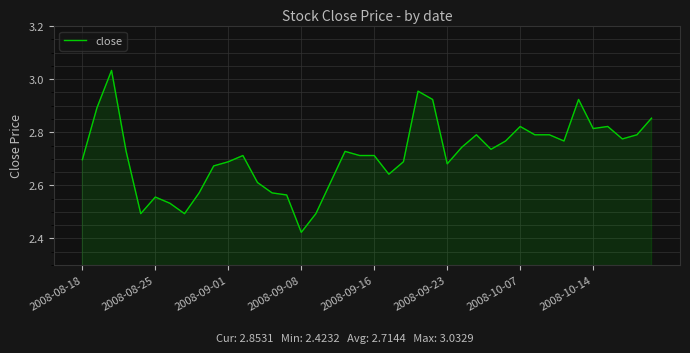

What is the difference between the maximum and minimum values?

0.6